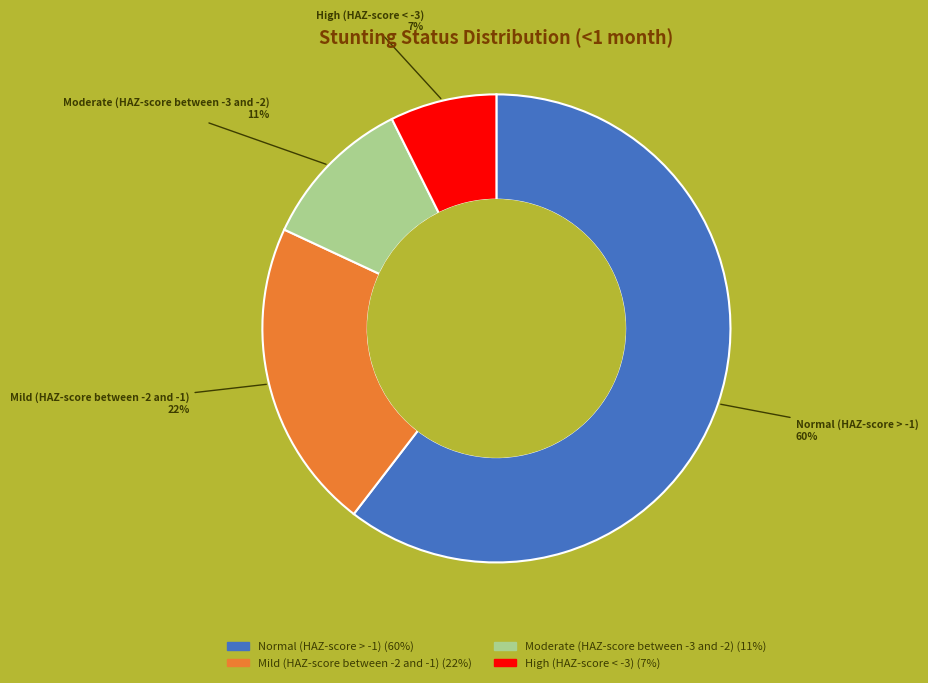

To the nearest percent, what is the average slice percentage?

25%